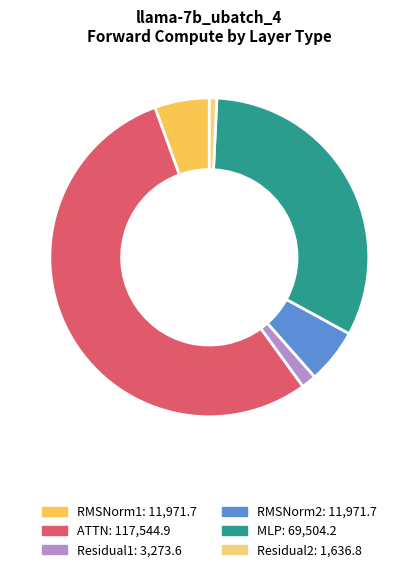

The RMSNorm2 slice represents 1% of the pie. True or false?

False